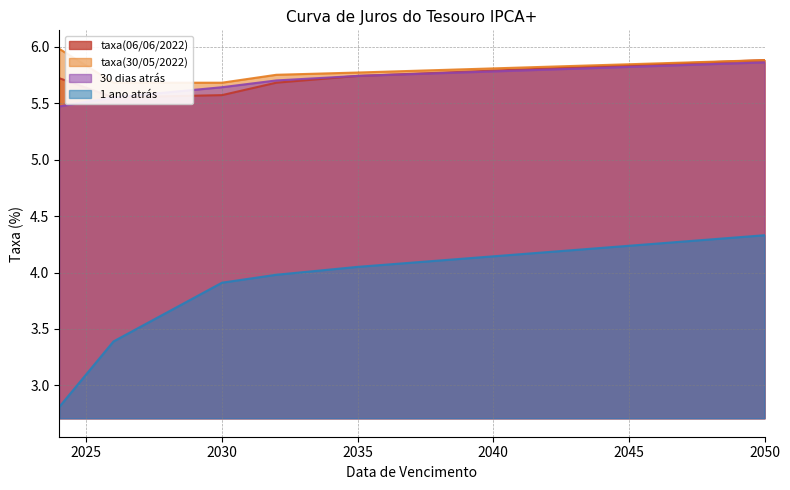

What is the value of the taxa(06/06/2022) point at the 2nd from the left?

5.5